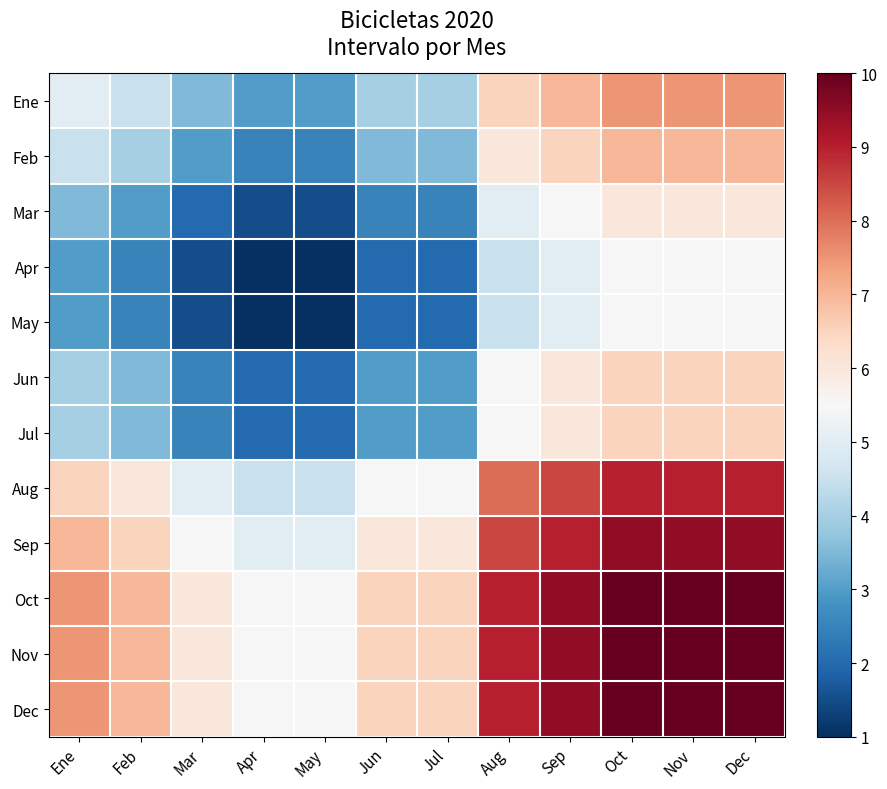

Reading left to right, what are all the values shown in this chart?

Ene: Ene=5.0	Feb=4.5	Mar=3.5	Apr=3.0	May=3.0	Jun=4.0	Jul=4.0	Aug=6.5	Sep=7.0	Oct=7.5	Nov=7.5	Dec=7.5
Feb: Ene=4.5	Feb=4.0	Mar=3.0	Apr=2.5	May=2.5	Jun=3.5	Jul=3.5	Aug=6.0	Sep=6.5	Oct=7.0	Nov=7.0	Dec=7.0
Mar: Ene=3.5	Feb=3.0	Mar=2.0	Apr=1.5	May=1.5	Jun=2.5	Jul=2.5	Aug=5.0	Sep=5.5	Oct=6.0	Nov=6.0	Dec=6.0
Apr: Ene=3.0	Feb=2.5	Mar=1.5	Apr=1.0	May=1.0	Jun=2.0	Jul=2.0	Aug=4.5	Sep=5.0	Oct=5.5	Nov=5.5	Dec=5.5
May: Ene=3.0	Feb=2.5	Mar=1.5	Apr=1.0	May=1.0	Jun=2.0	Jul=2.0	Aug=4.5	Sep=5.0	Oct=5.5	Nov=5.5	Dec=5.5
Jun: Ene=4.0	Feb=3.5	Mar=2.5	Apr=2.0	May=2.0	Jun=3.0	Jul=3.0	Aug=5.5	Sep=6.0	Oct=6.5	Nov=6.5	Dec=6.5
Jul: Ene=4.0	Feb=3.5	Mar=2.5	Apr=2.0	May=2.0	Jun=3.0	Jul=3.0	Aug=5.5	Sep=6.0	Oct=6.5	Nov=6.5	Dec=6.5
Aug: Ene=6.5	Feb=6.0	Mar=5.0	Apr=4.5	May=4.5	Jun=5.5	Jul=5.5	Aug=8.0	Sep=8.5	Oct=9.0	Nov=9.0	Dec=9.0
Sep: Ene=7.0	Feb=6.5	Mar=5.5	Apr=5.0	May=5.0	Jun=6.0	Jul=6.0	Aug=8.5	Sep=9.0	Oct=9.5	Nov=9.5	Dec=9.5
Oct: Ene=7.5	Feb=7.0	Mar=6.0	Apr=5.5	May=5.5	Jun=6.5	Jul=6.5	Aug=9.0	Sep=9.5	Oct=10.0	Nov=10.0	Dec=10.0
Nov: Ene=7.5	Feb=7.0	Mar=6.0	Apr=5.5	May=5.5	Jun=6.5	Jul=6.5	Aug=9.0	Sep=9.5	Oct=10.0	Nov=10.0	Dec=10.0
Dec: Ene=7.5	Feb=7.0	Mar=6.0	Apr=5.5	May=5.5	Jun=6.5	Jul=6.5	Aug=9.0	Sep=9.5	Oct=10.0	Nov=10.0	Dec=10.0